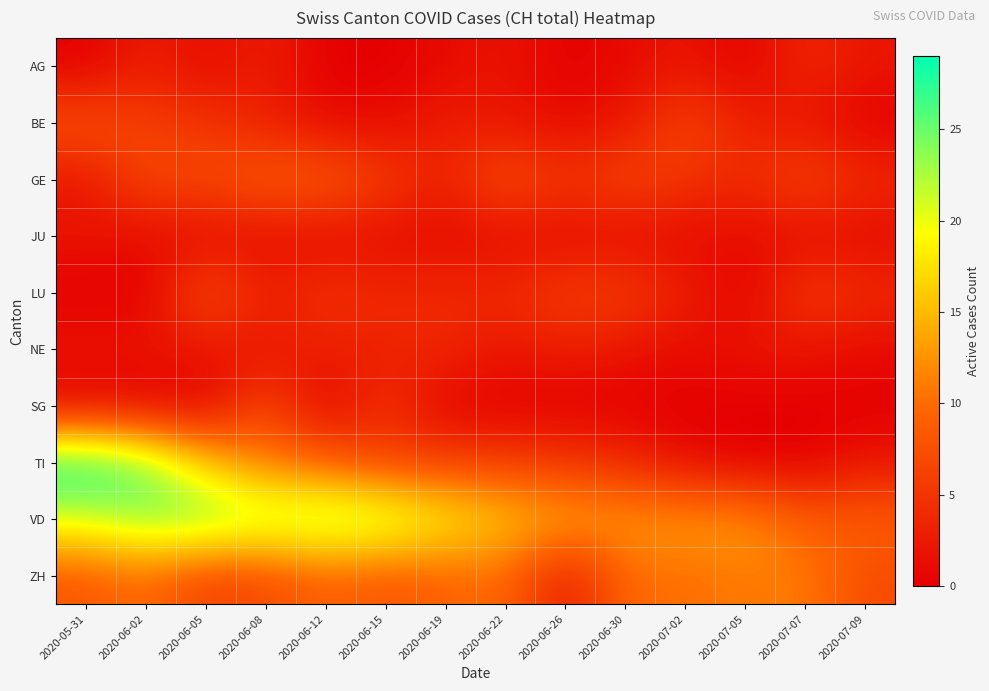

What is the difference between the highest and lowest values at 2020-06-02?

25